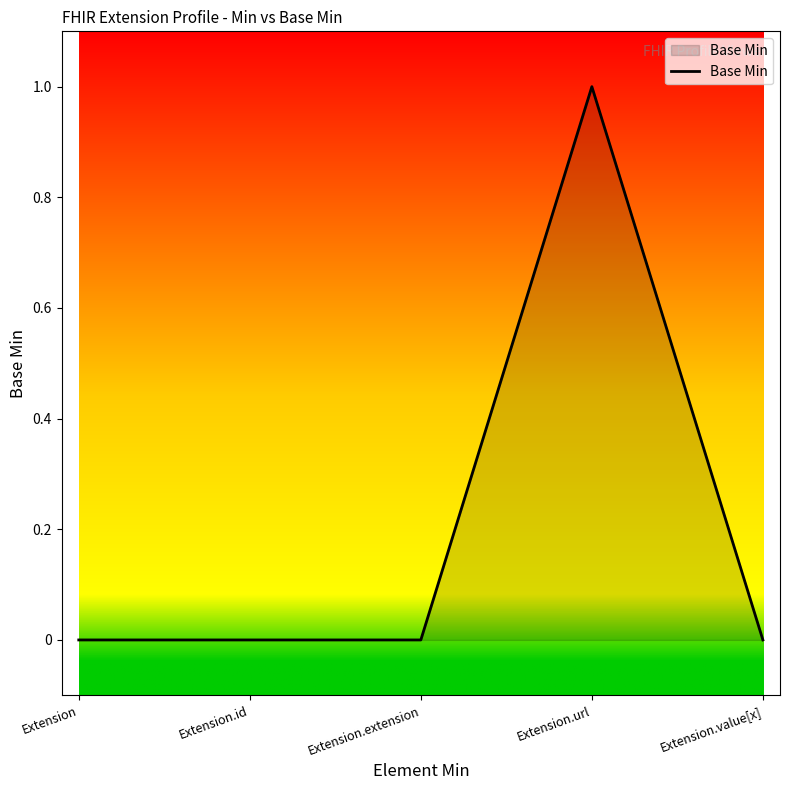

What position from the left is Extension.value[x]?

5